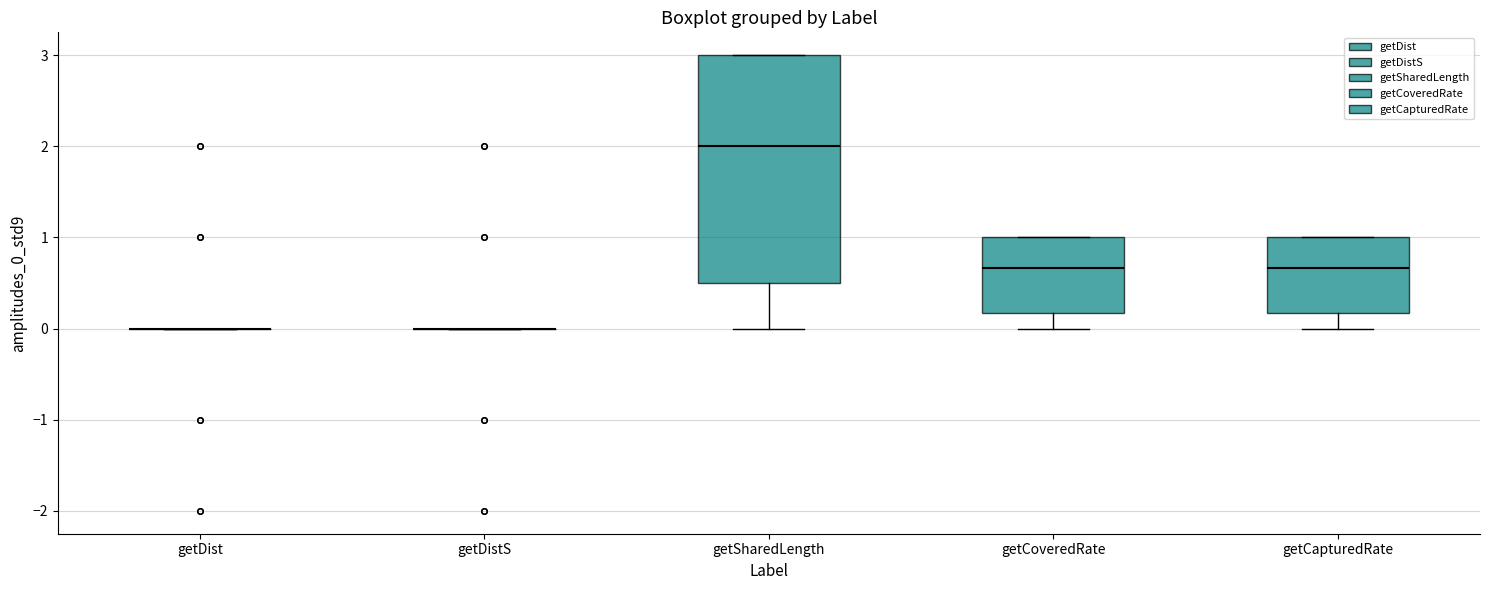

Reading left to right, transcribe this box plot: for each box, give where its median line is, the range the box spans, and where its two whiskers end, as read against the y-axis. The values are not printed on the chart, so give them approximately, as read against the axis.

getDist: box collapsed to a line at 0.0, whiskers 0.0 to 0.0
getDistS: box collapsed to a line at 0.0, whiskers 0.0 to 0.0
getSharedLength: median 2.0, box 0.5 to 3.0, whiskers 0.0 to 3.0
getCoveredRate: median 0.7, box 0.2 to 1.0, whiskers 0.0 to 1.0
getCapturedRate: median 0.7, box 0.2 to 1.0, whiskers 0.0 to 1.0